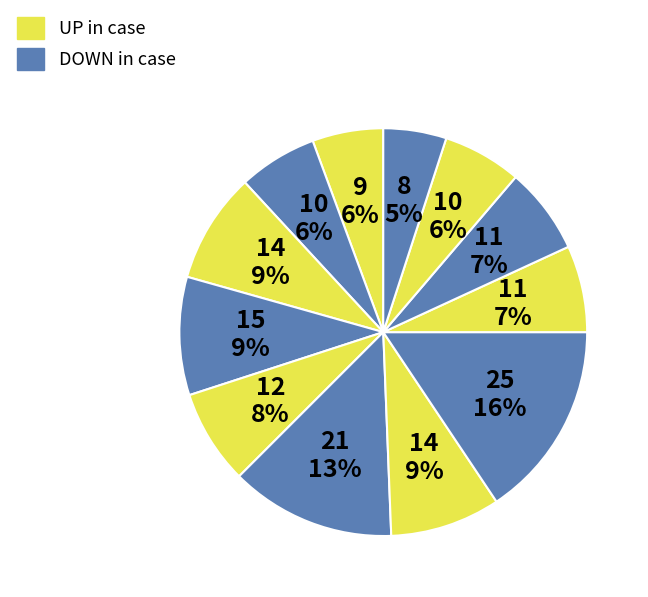

How many slices are in this pie chart?

12